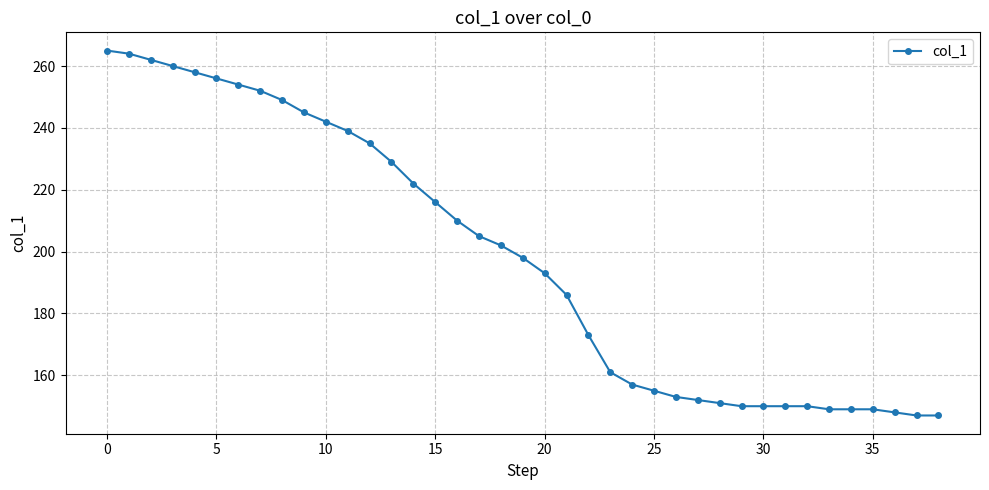

What is the value of the 13th point from the left?

235